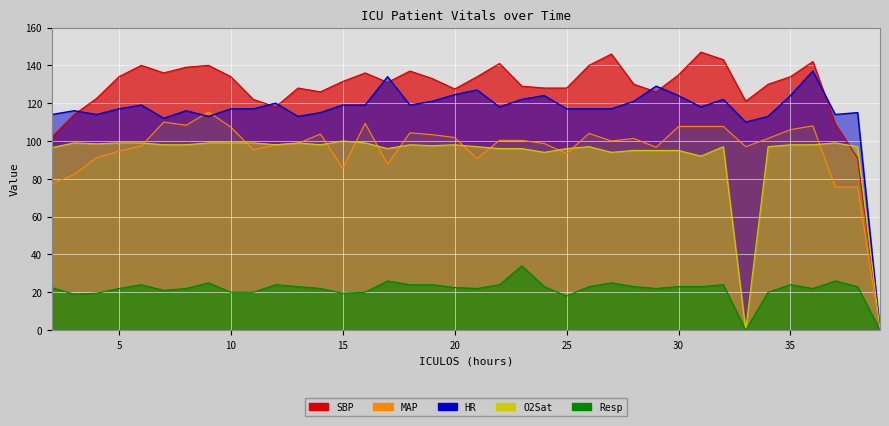

How many data points in MAP are less than 100?

18